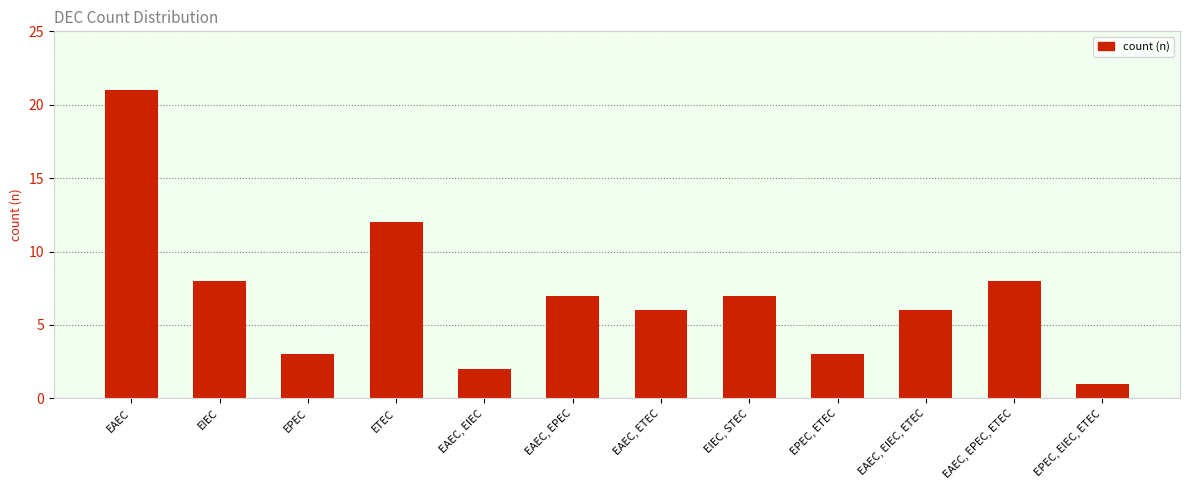

Approximately how many times larger is the value at EPEC compared to EIEC?

0.4